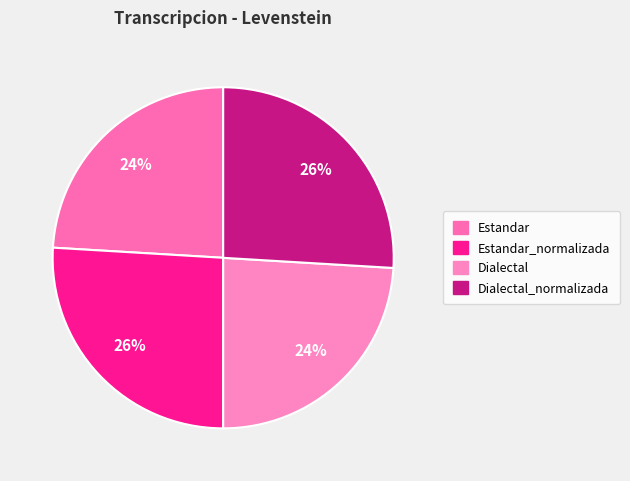

How many slices are in this pie chart?

4